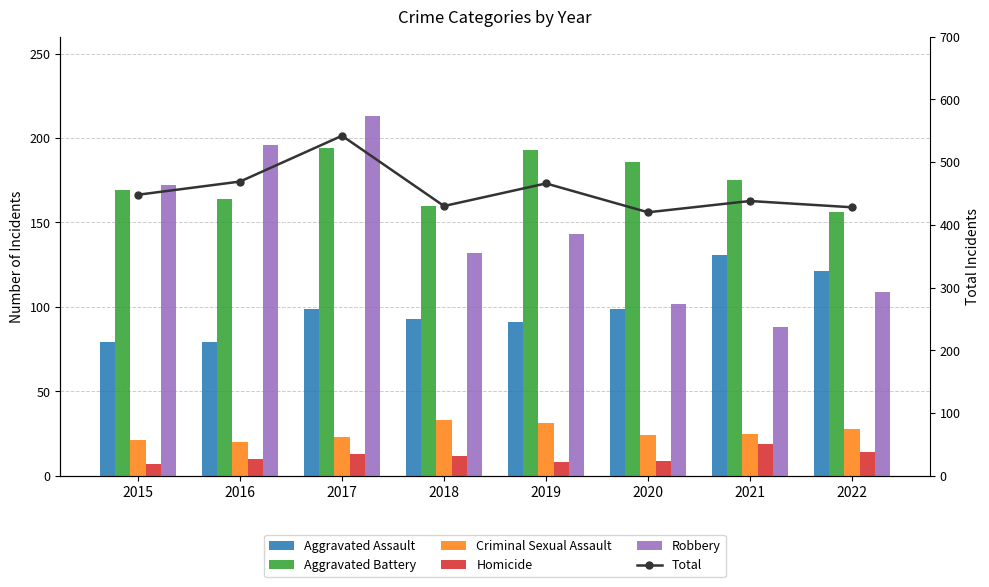

What is the smallest value displayed?

7